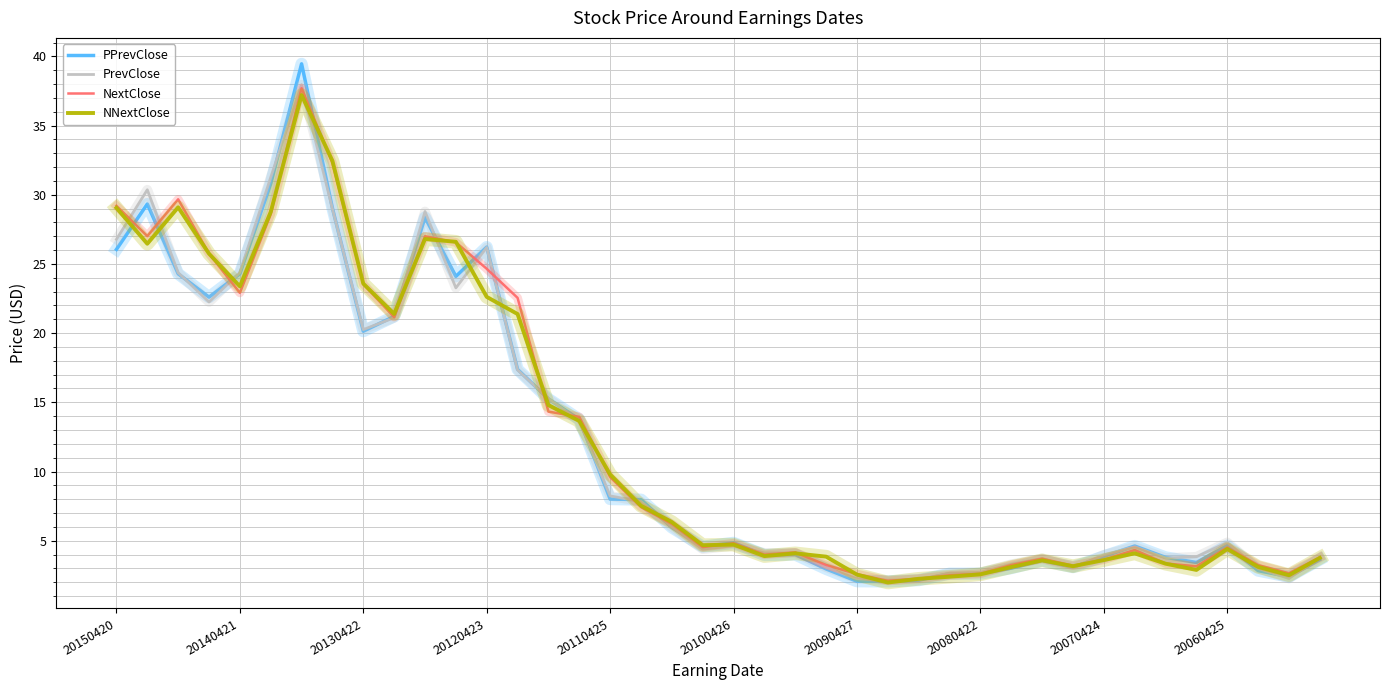

What is the maximum value shown in the chart?

39.5